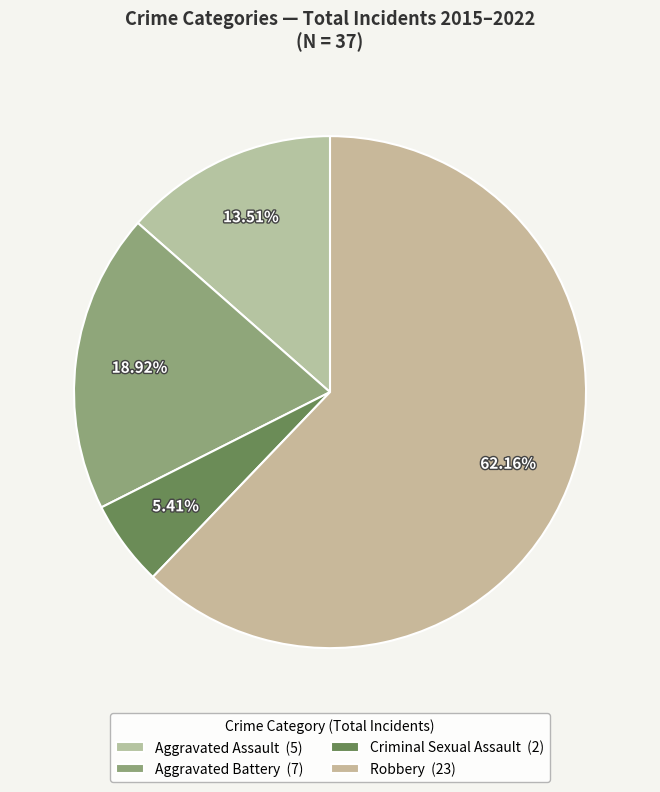

Which slice is the smallest?

Criminal Sexual Assault